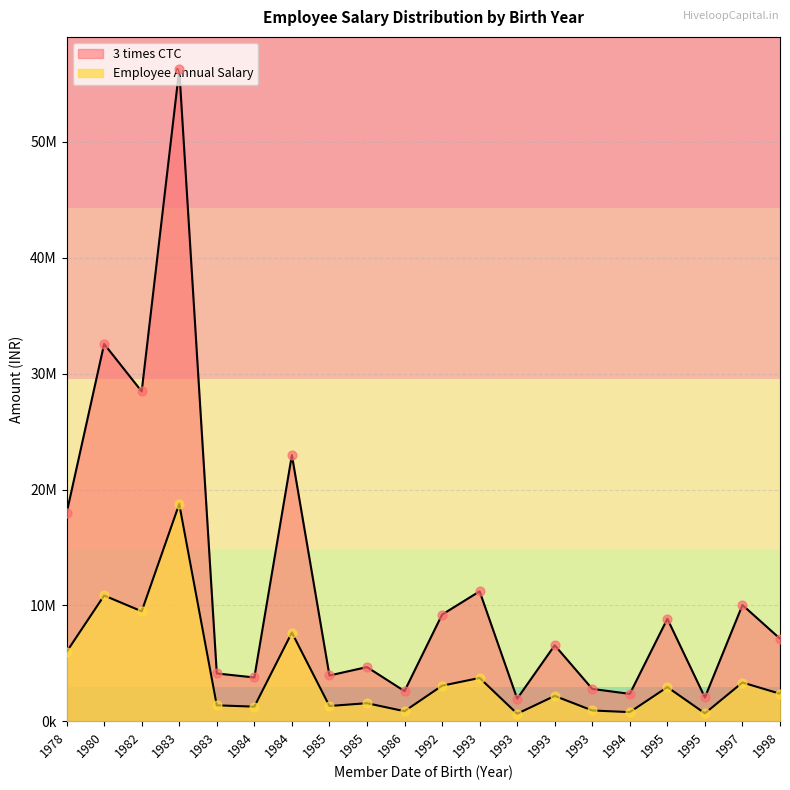

What is the total value across all series at 1983?

75000000